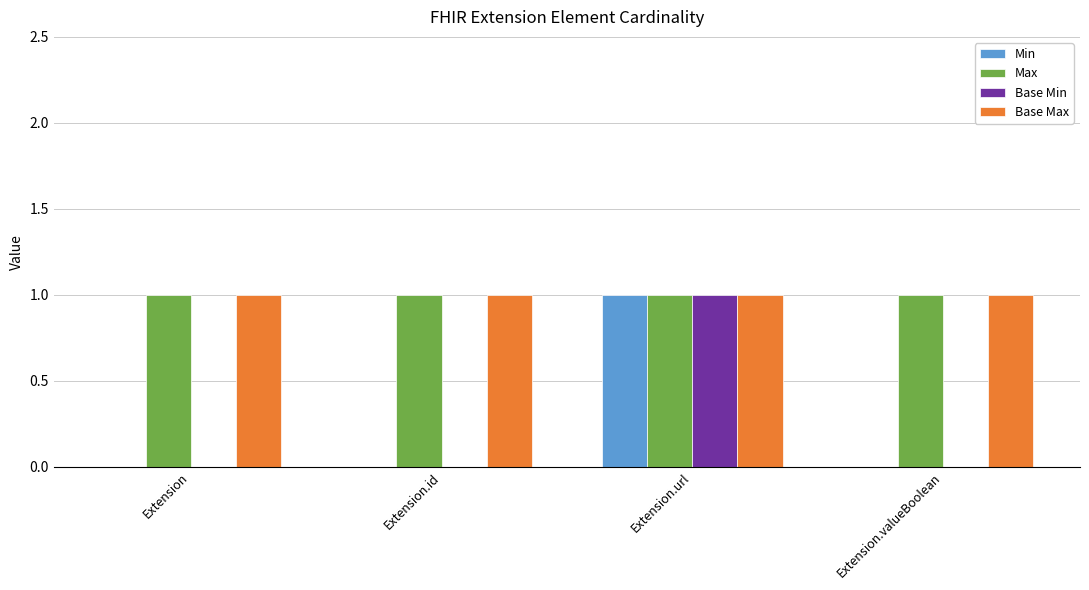

Is it true that Min equals 2 at Extension.url?

False